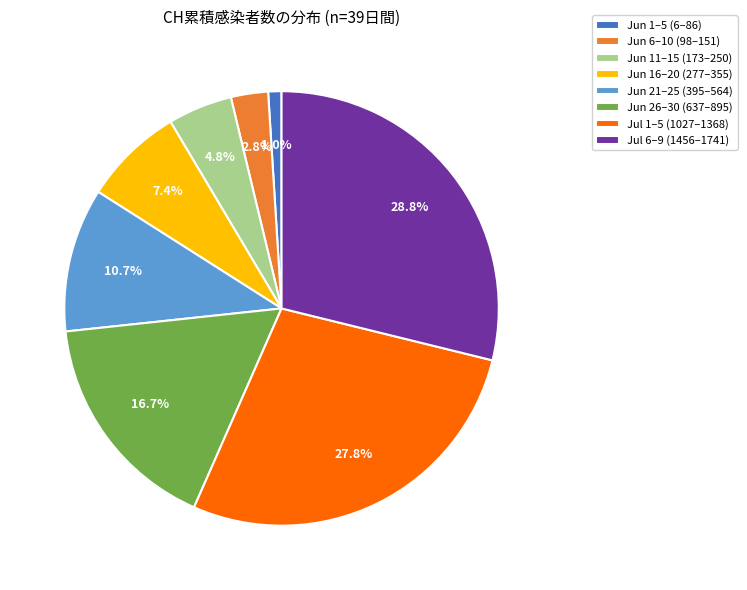

Between Jun 21–25 (395–564) and Jul 6–9 (1456–1741), which is larger?

Jul 6–9 (1456–1741)